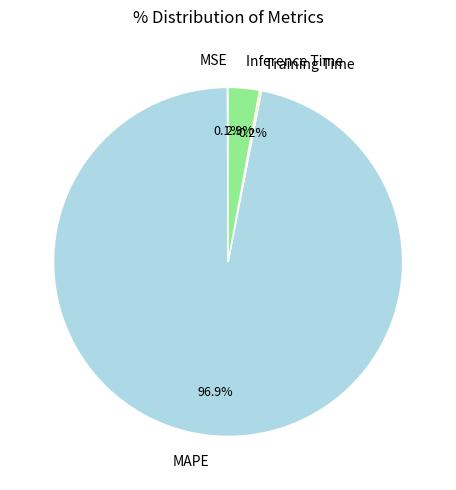

Is it true that MAPE is 97% of the pie?

True